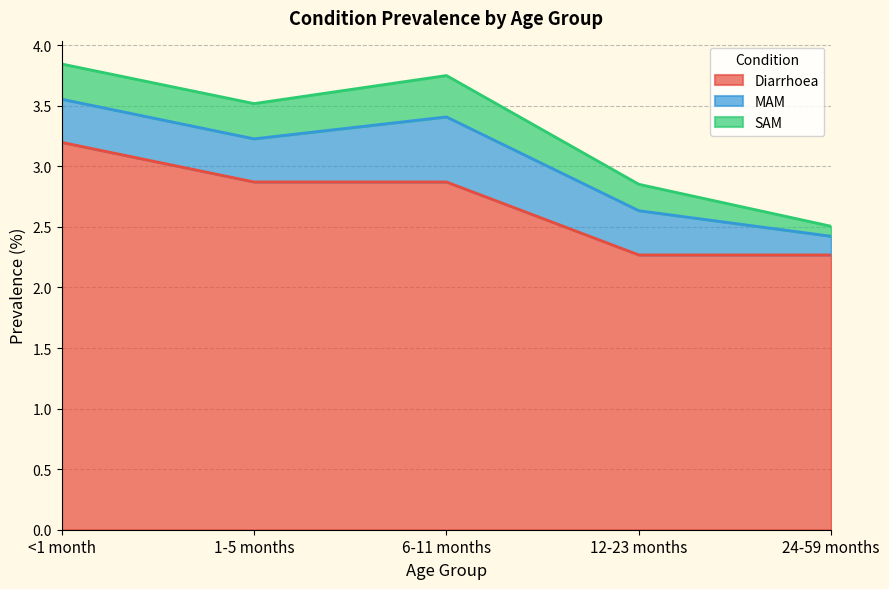

What position from the right is 6-11 months?

3